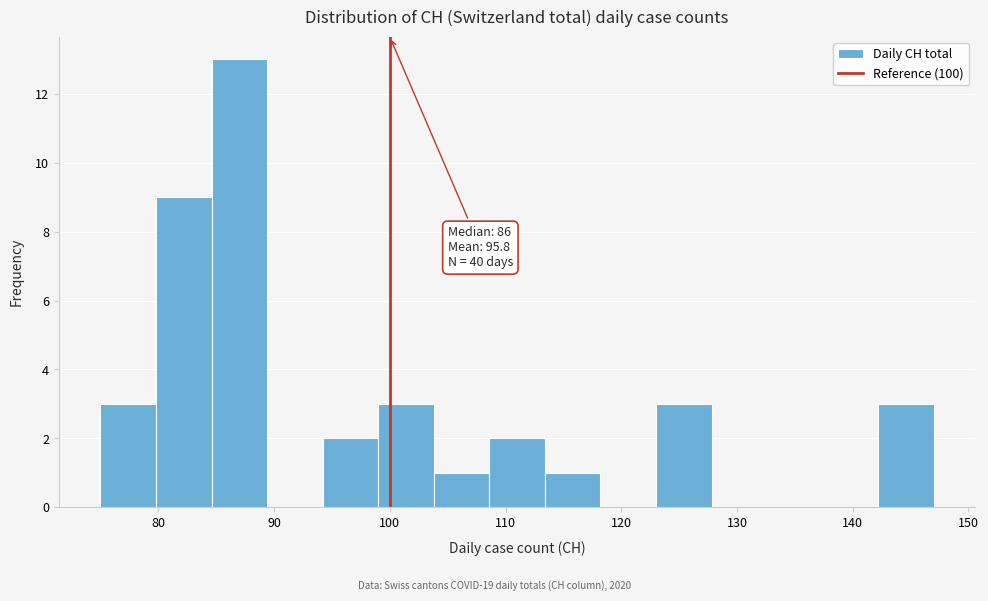

Over which range of the x-axis is the bar tallest?

84.6 to 89.4